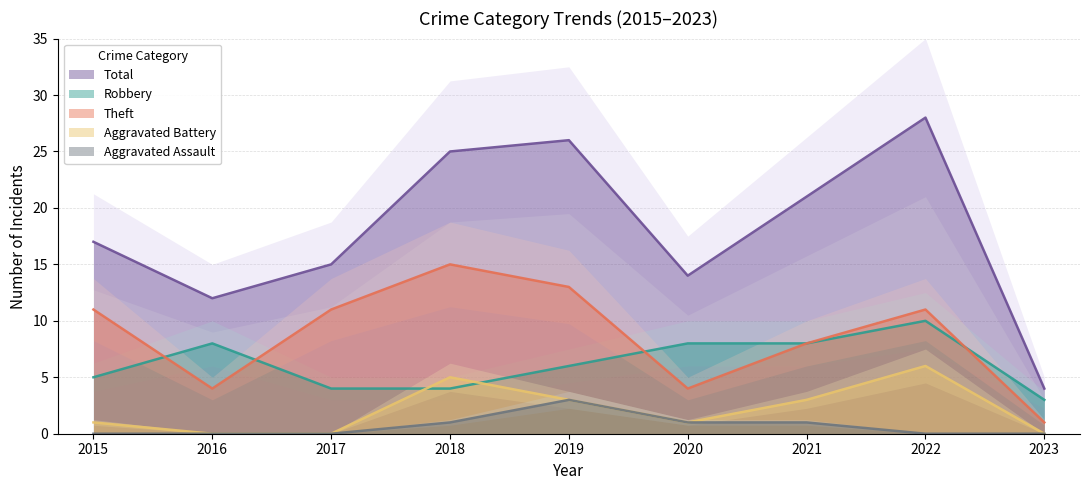

List the series in order of their peak value, highest first.

Total, Theft, Robbery, Aggravated Battery, Aggravated Assault